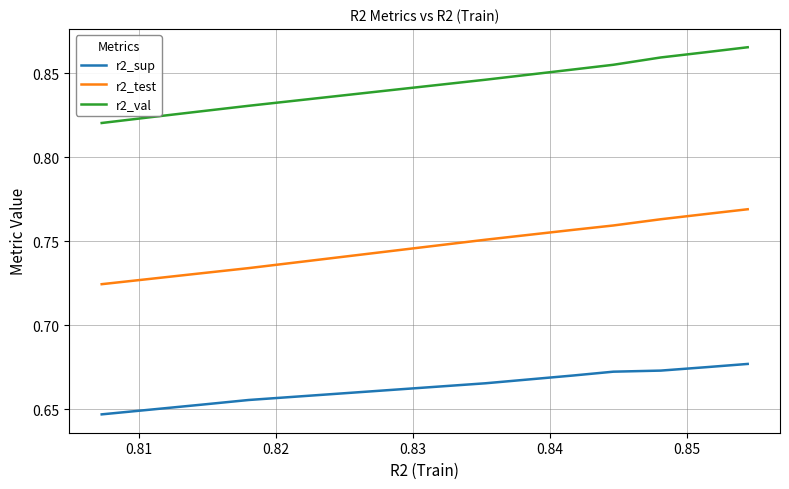

How many r2_val values are between 0 and 1?

10